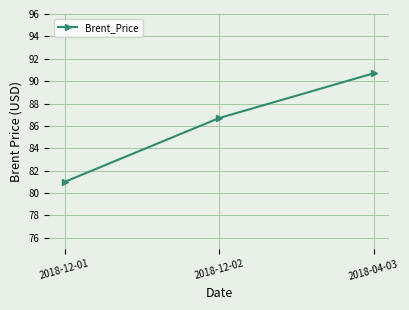

What is the change in value from 2018-12-01 to 2018-12-02?

+5.7